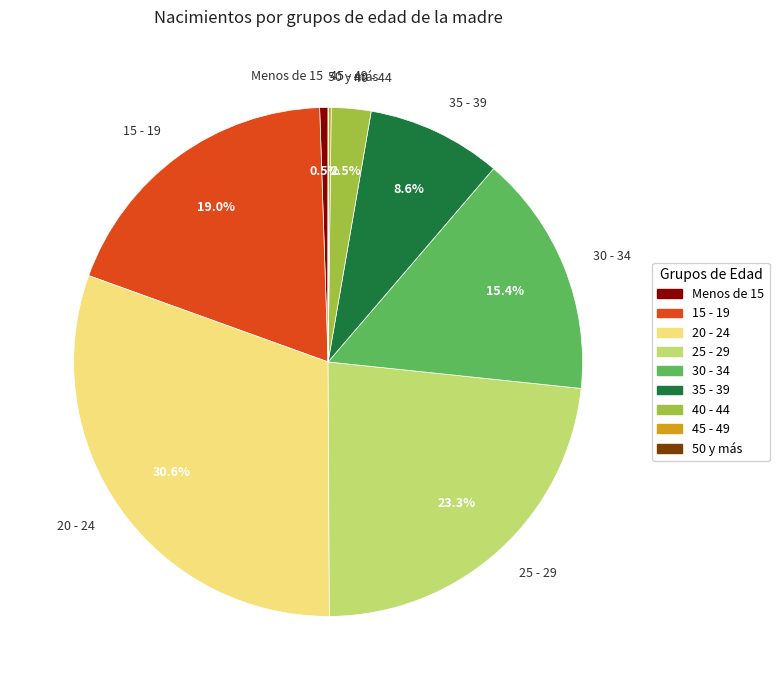

Which has a higher value, 35 - 39 or 20 - 24?

20 - 24